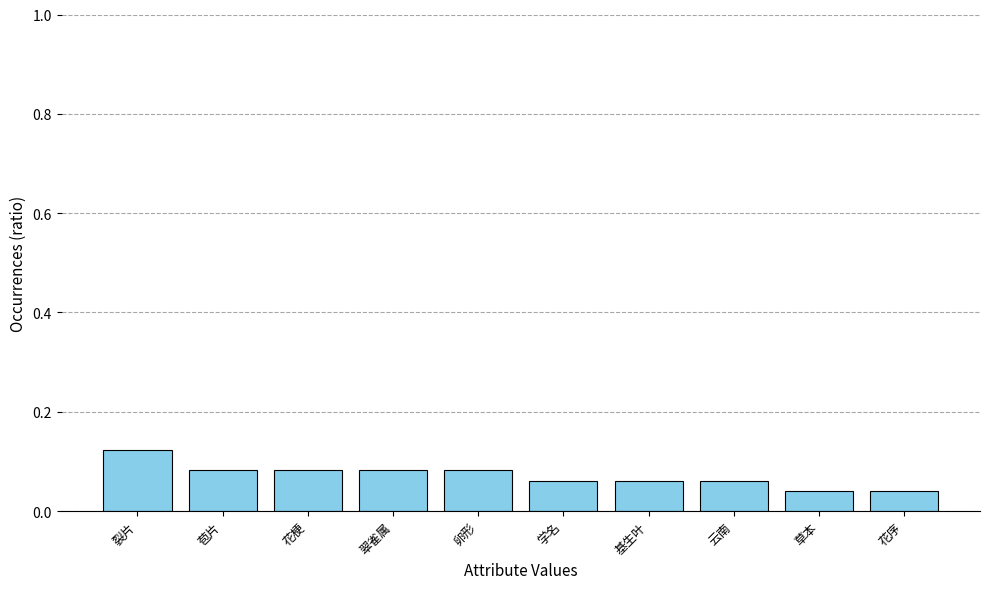

How many bars are there in total?

10